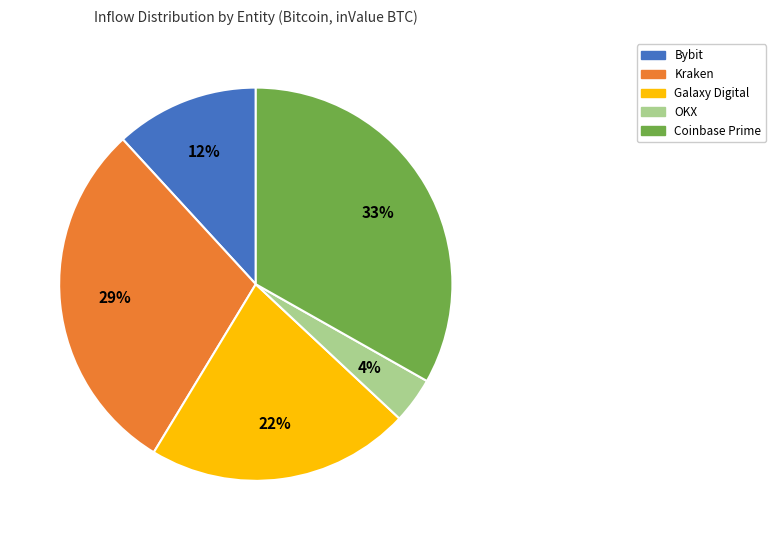

To the nearest percent, what is the difference between the largest and smallest slice percentages?

29%